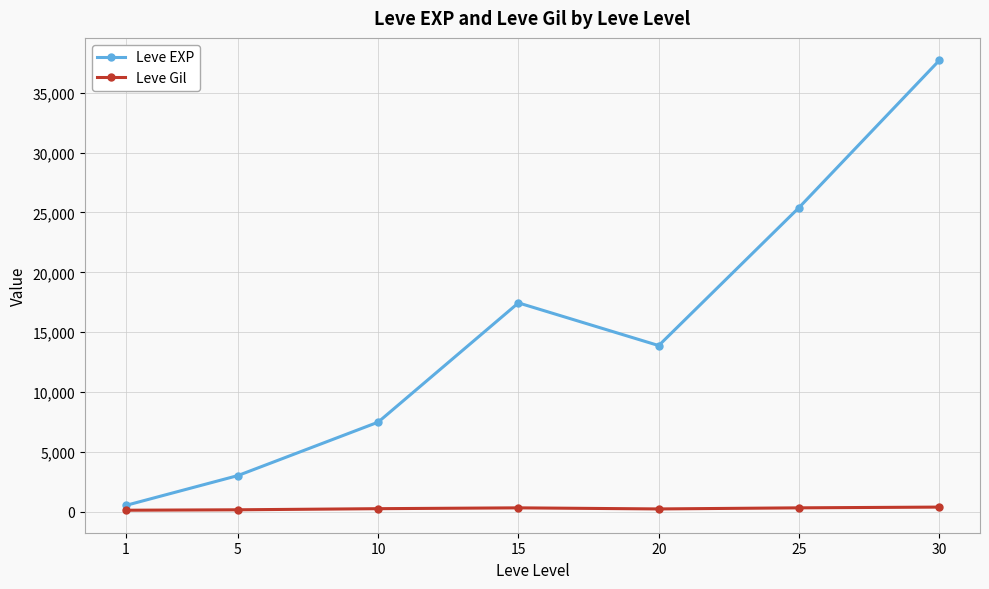

At which category does Leve EXP reach its first local peak?

15